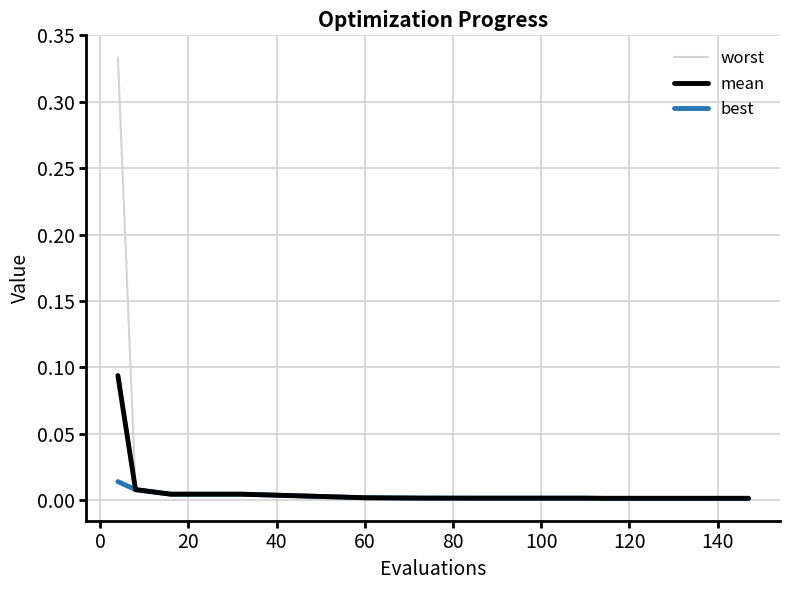

Does the chart have visible grid lines?

Yes